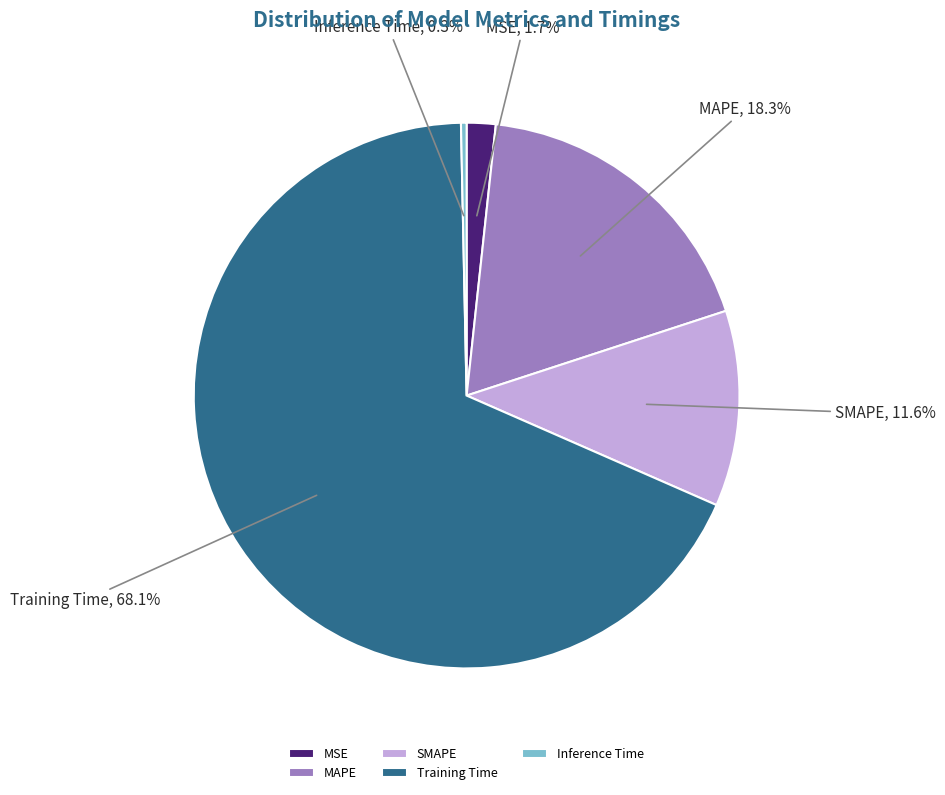

To the nearest percent, what is the average slice percentage?

20%